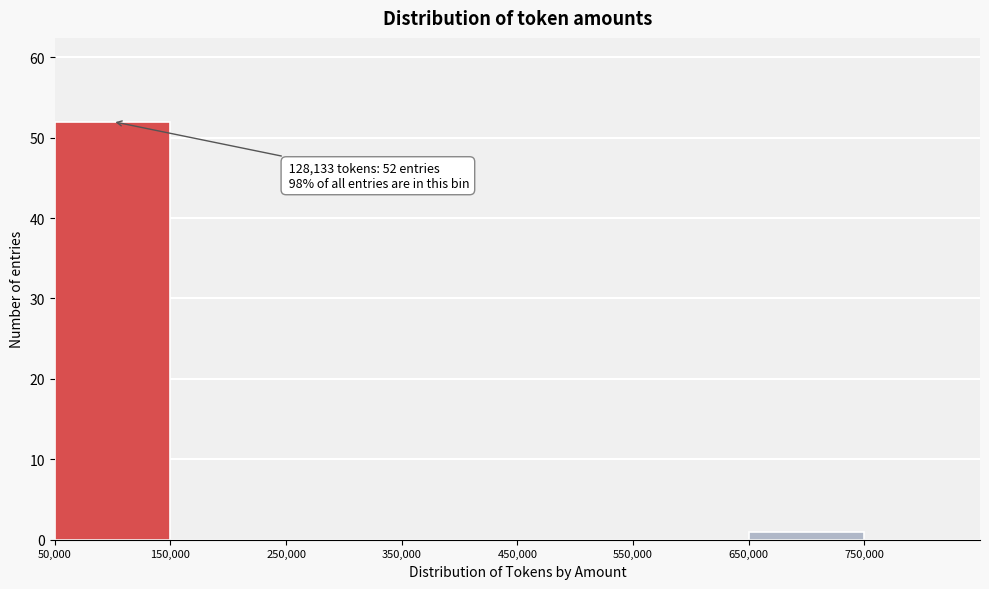

Over which range of the x-axis is the bar tallest?

50000 to 150000